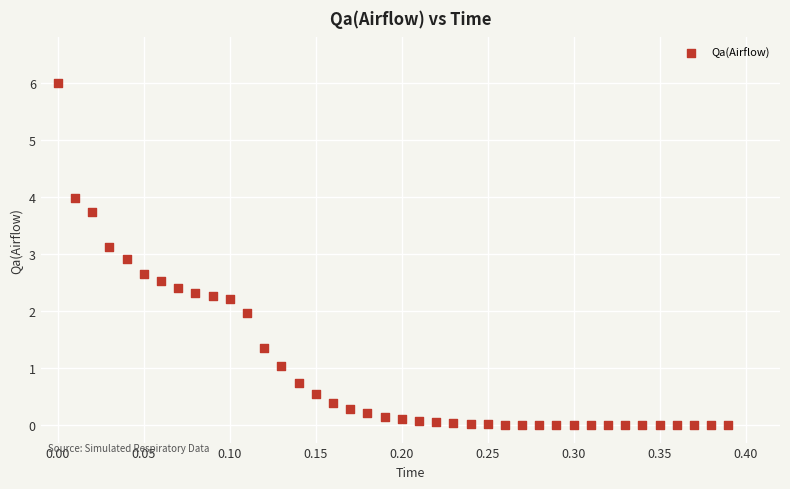

What is the range of X values (max minus min)?

0.4